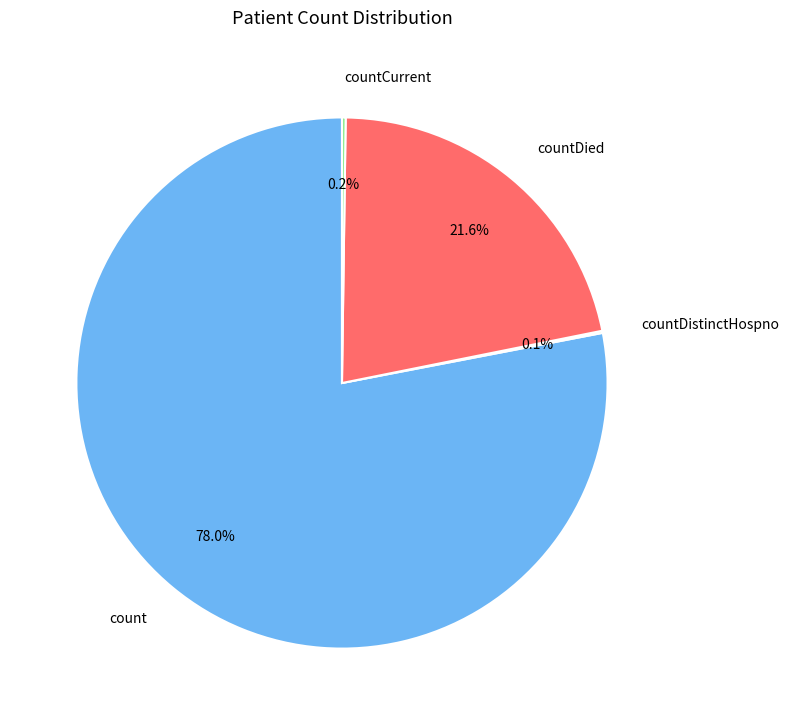

Does any single category account for the majority?

Yes